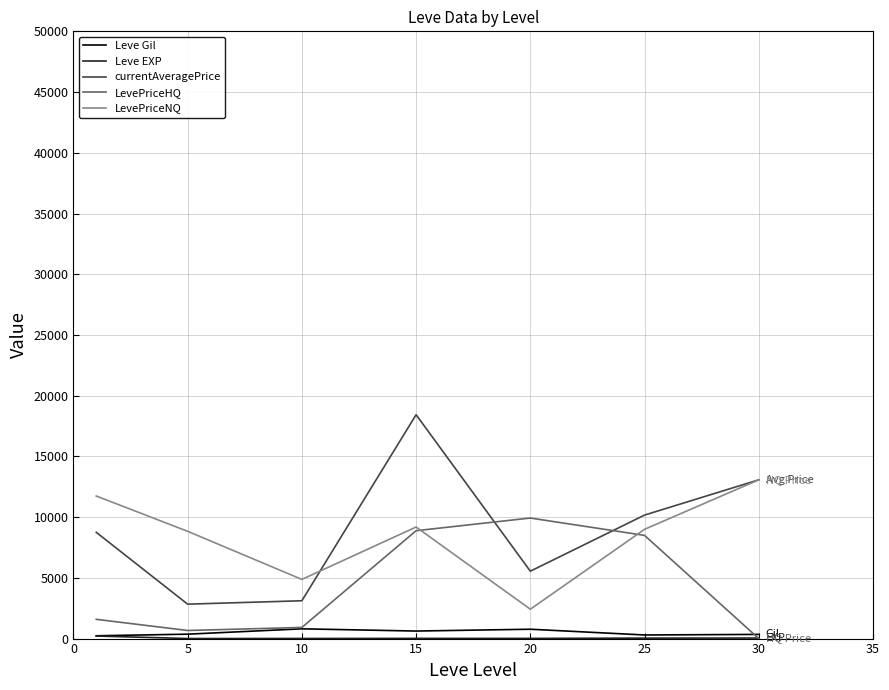

What is the lowest value of the currentAveragePrice series?

2834.3